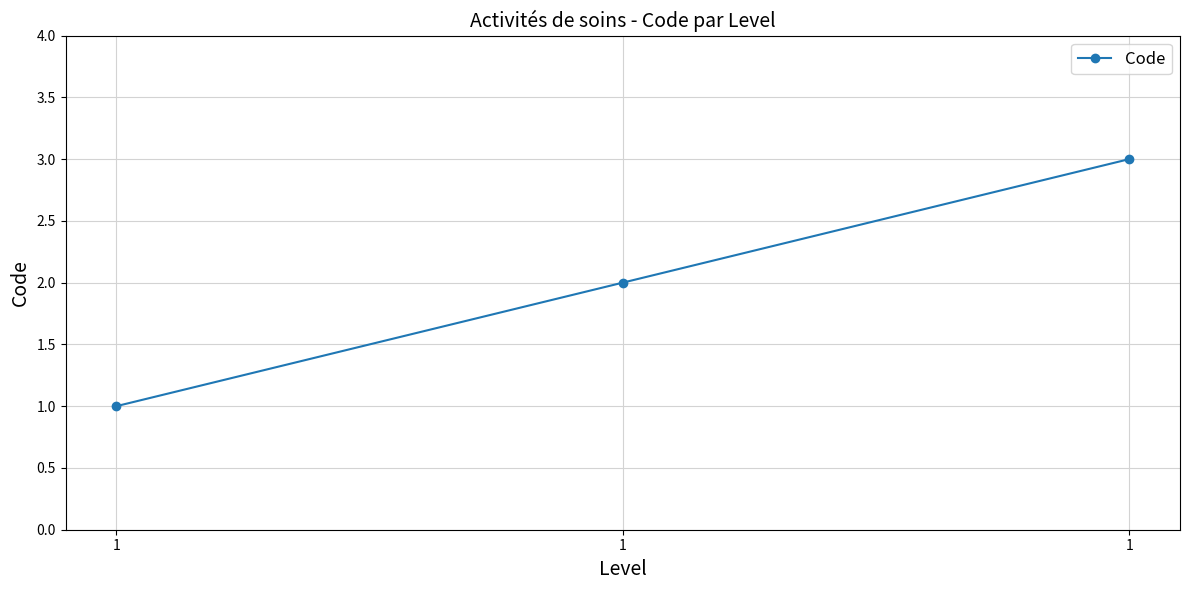

Is this an area chart (filled region under the line)?

No